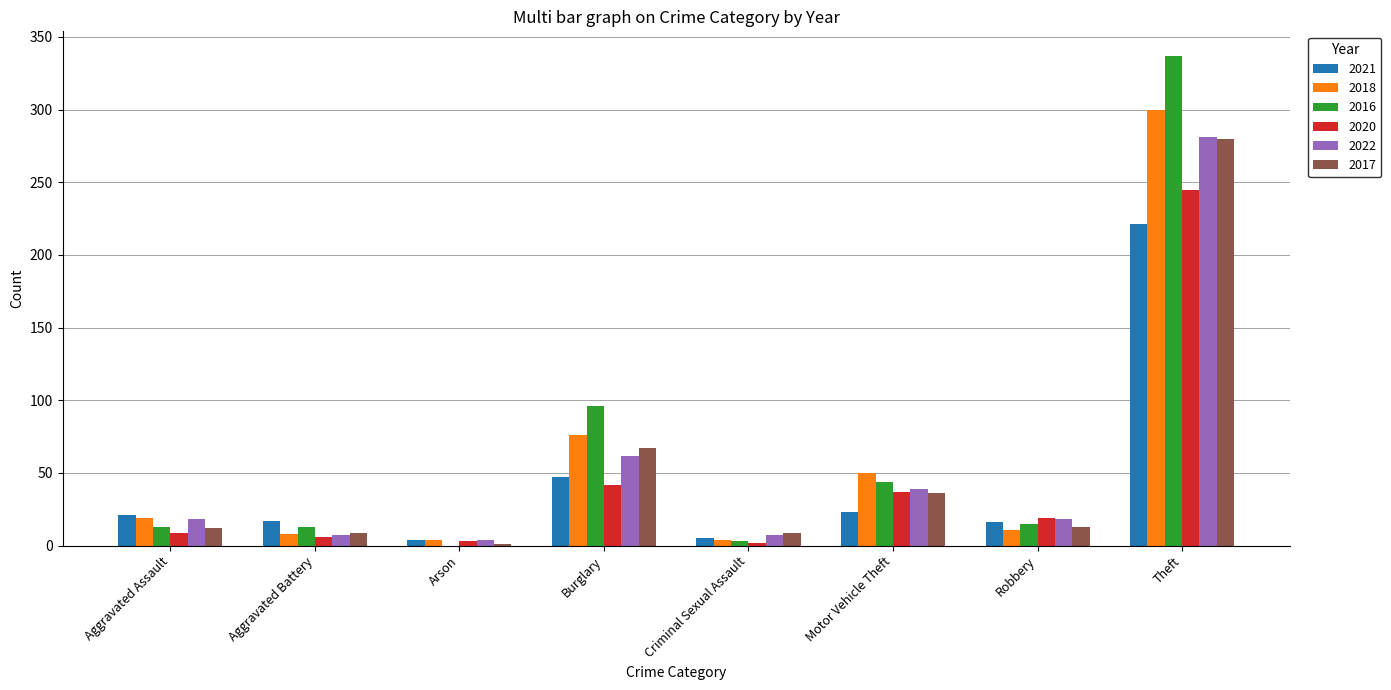

Which category has the highest value in the 2020 series?

Theft